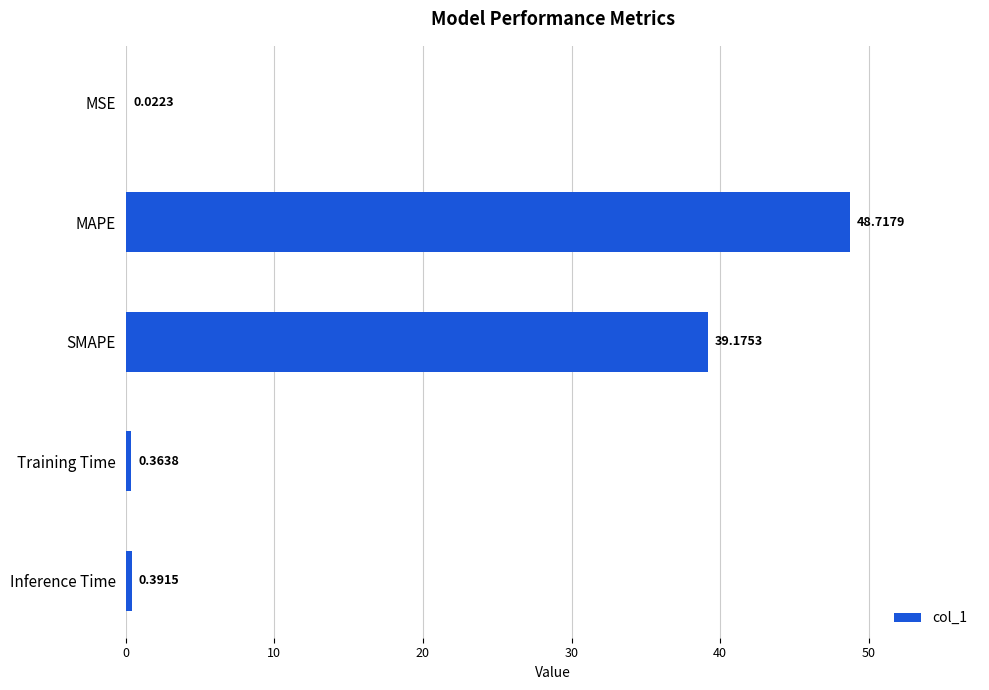

Which label corresponds to the largest value in the chart?

MAPE